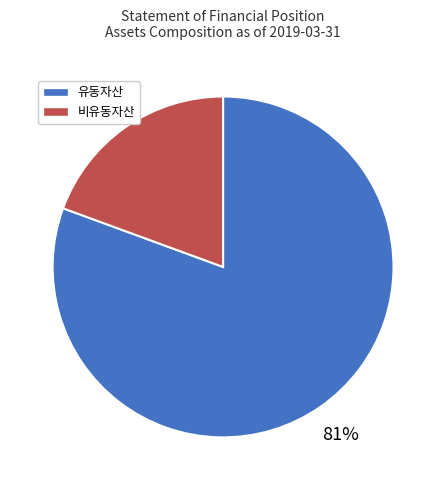

How many slices are in this pie chart?

2